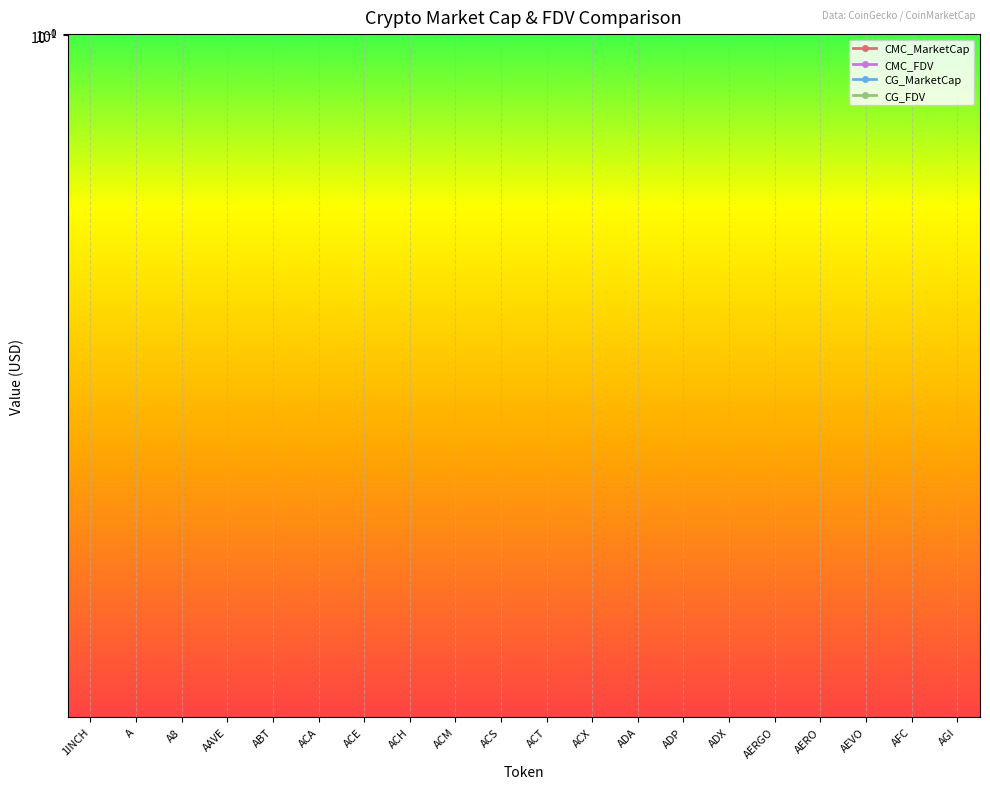

What are all the series names shown in the legend?

CMC_MarketCap, CMC_FDV, CG_MarketCap, CG_FDV